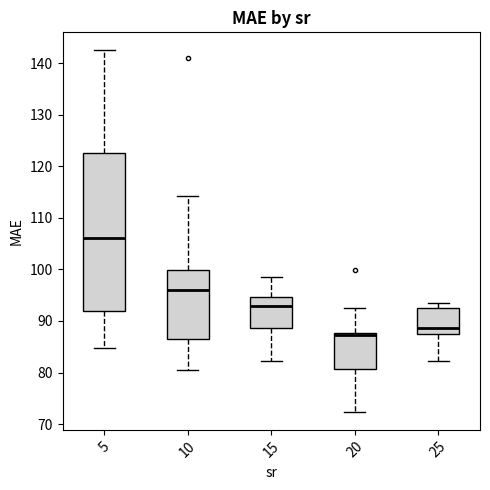

Which box is the tallest, from its lower edge to its upper edge?

5